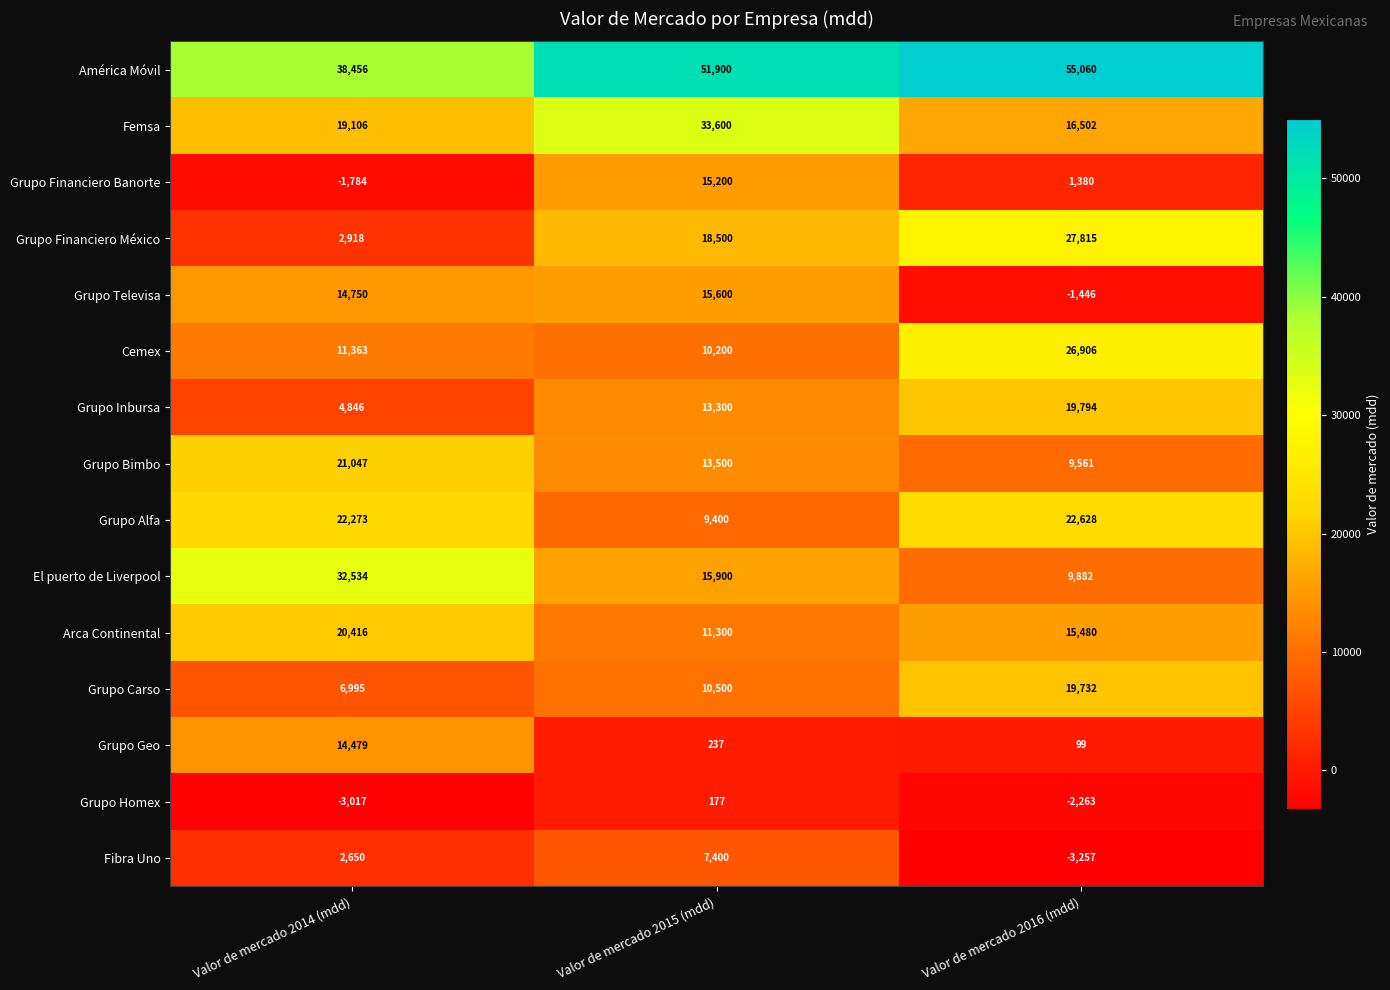

How many values in the Grupo Homex series exceed -2263?

1